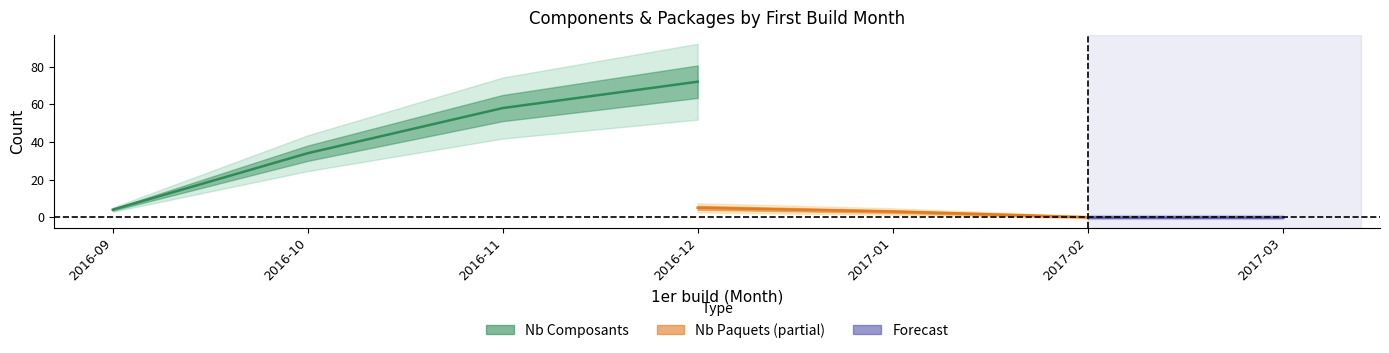

Which series has the largest range (max minus min)?

Nb Composants